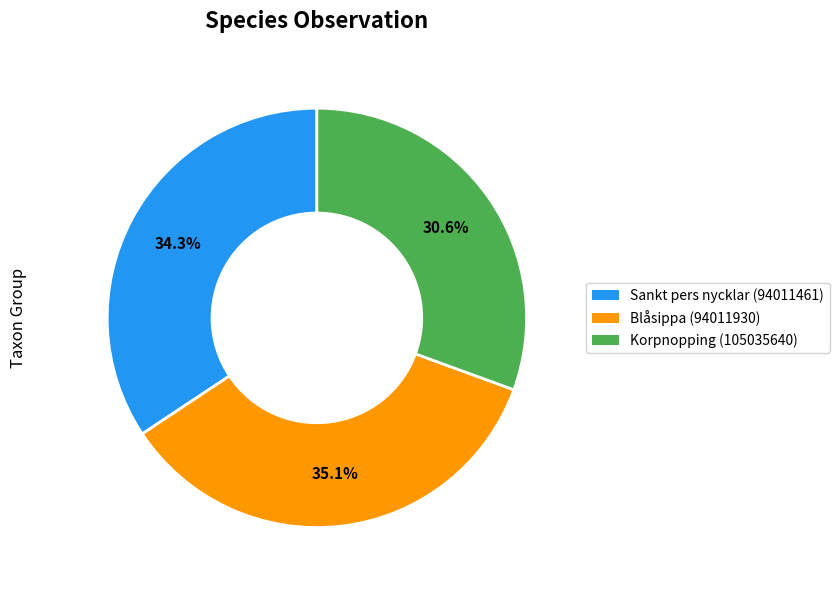

To the nearest percent, what portion does Korpnopping (105035640) represent?

31%